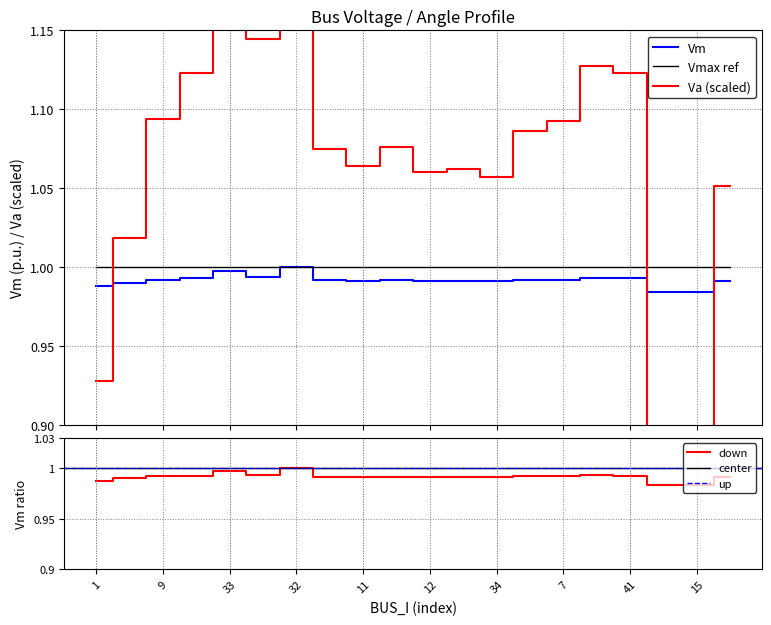

Between which two adjacent categories do Va and Vm first intersect?

1 and 2